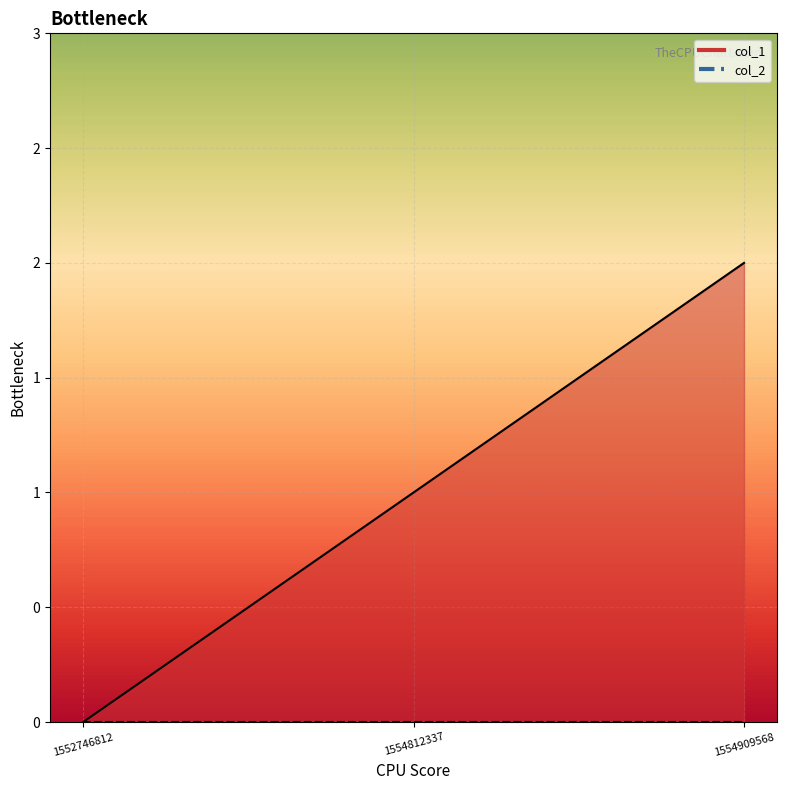

Is it true that the value at 1554812337 is 1?

False